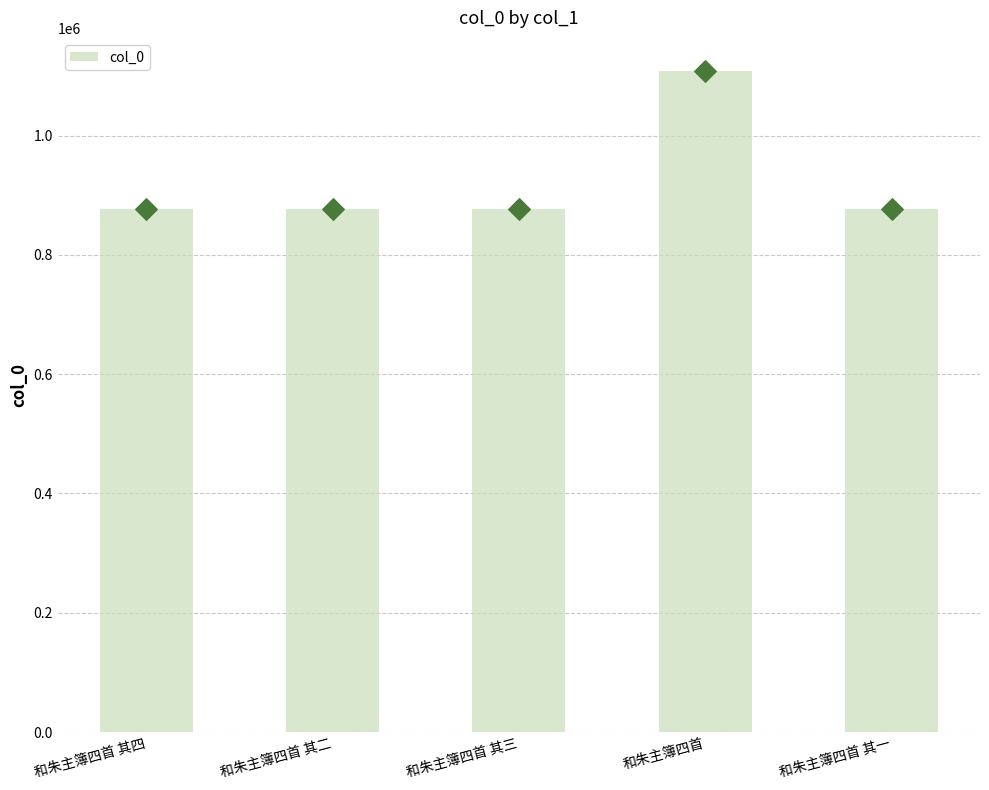

Which has a higher value, 和朱主簿四首 or 和朱主簿四首 其四?

和朱主簿四首